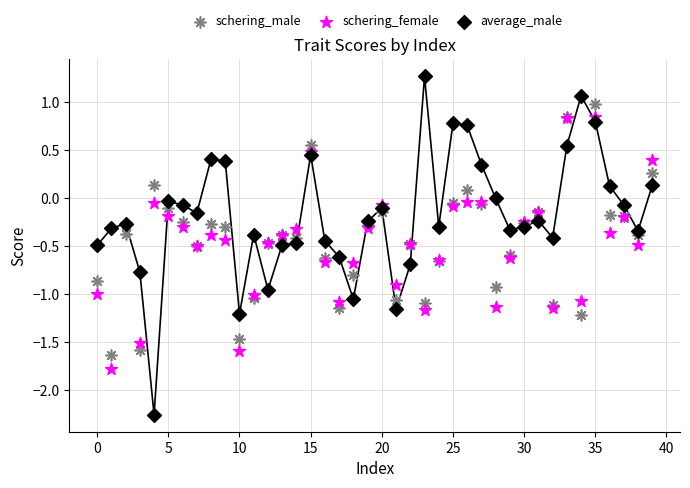

Which series contains the highest Y value?

average_male